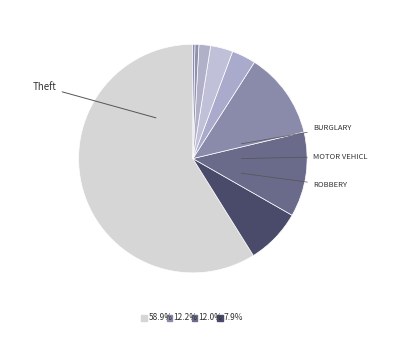

How many slices are in this pie chart?

9